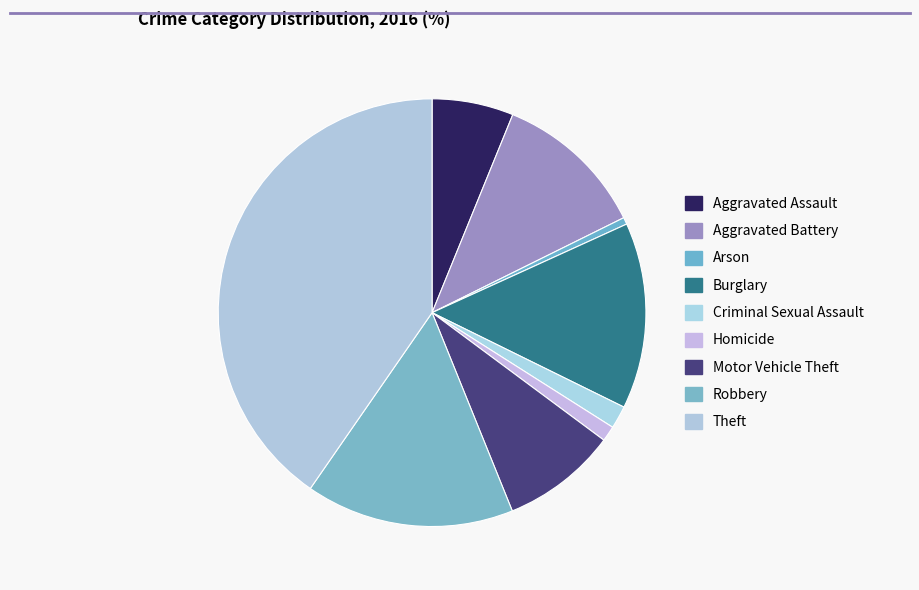

Does Aggravated Battery account for over 50% of the chart?

No